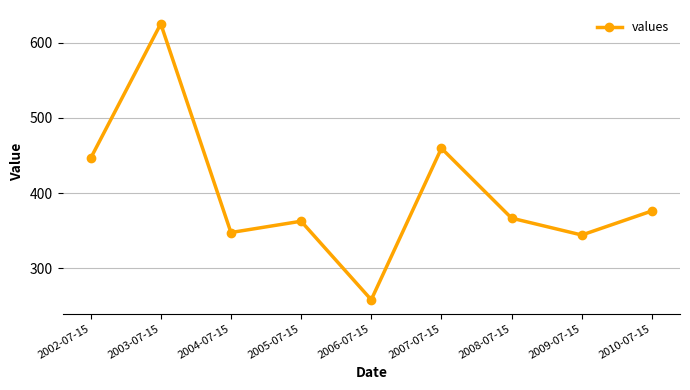

How many lines are shown in the chart?

1